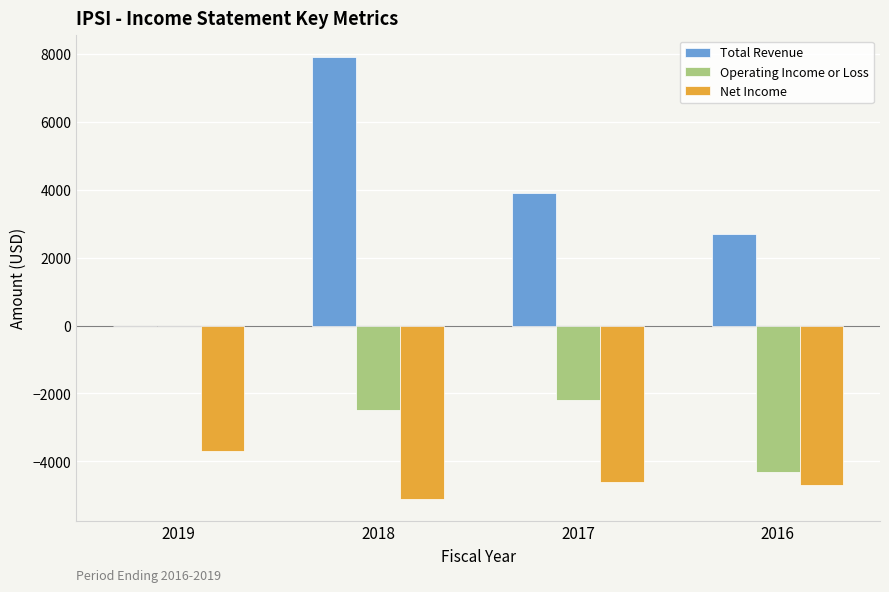

What is the greatest value displayed?

7900